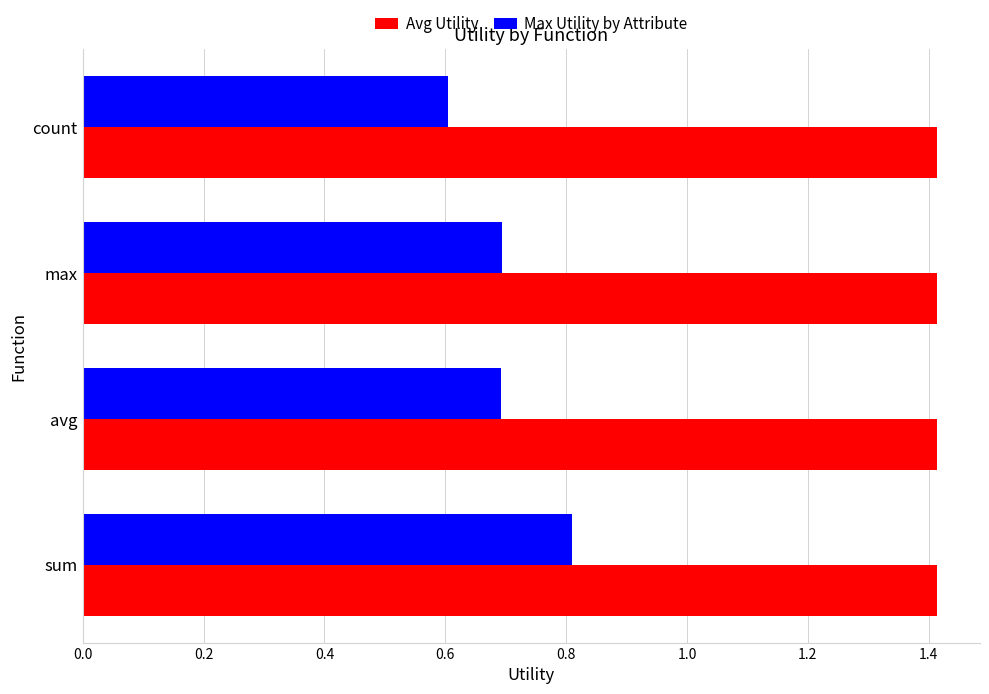

Count the number of data series in this chart.

2